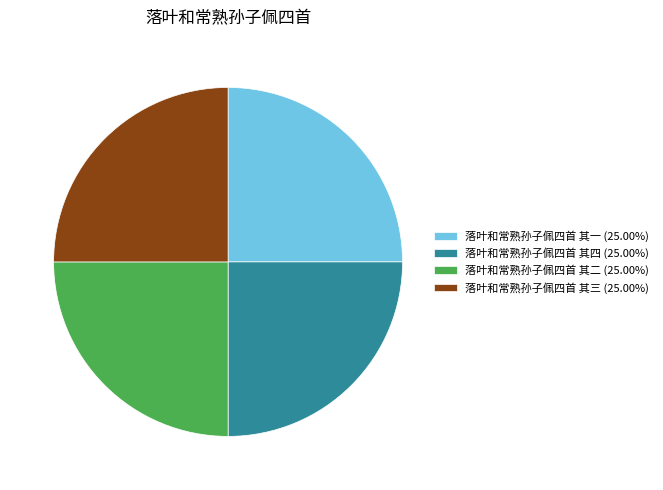

Approximately how many times larger is the value at 落叶和常熟孙子佩四首 其一 (25.00%) compared to 落叶和常熟孙子佩四首 其四 (25.00%)?

1.0